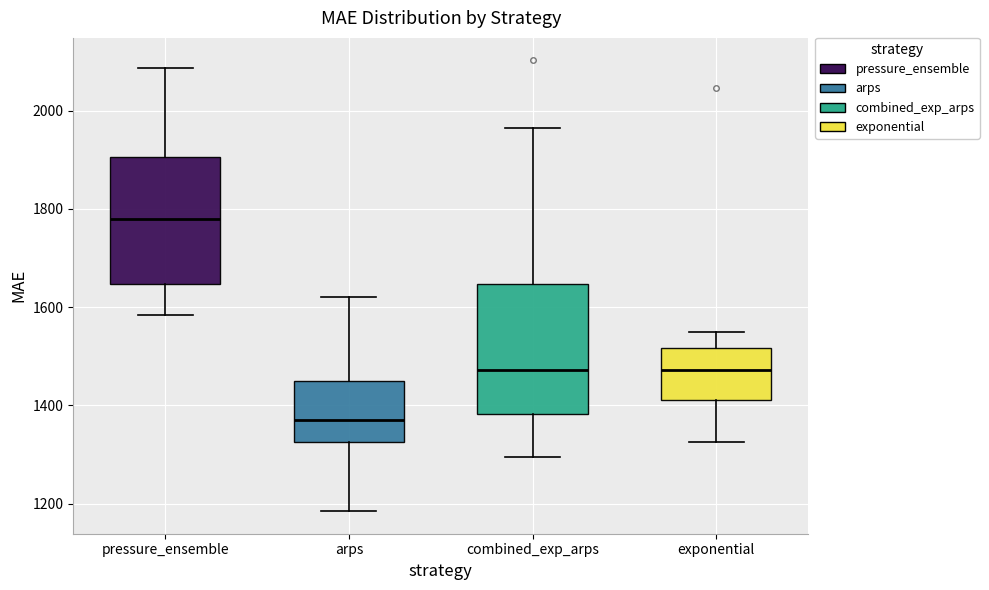

Reading left to right, transcribe this box plot: for each box, give where its median line is, the range the box spans, and where its two whiskers end, as read against the y-axis. The values are not printed on the chart, so give them approximately, as read against the axis.

pressure_ensemble: median 1780, box 1640 to 1900, whiskers 1580 to 2080
arps: median 1380, box 1320 to 1440, whiskers 1180 to 1620
combined_exp_arps: median 1480, box 1380 to 1640, whiskers 1300 to 1960
exponential: median 1480, box 1420 to 1520, whiskers 1320 to 1540